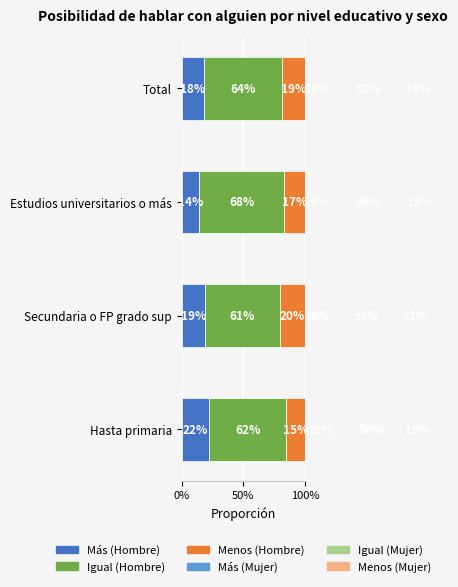

Is it true that Igual (Mujer) equals 0.1 at Hasta primaria?

False